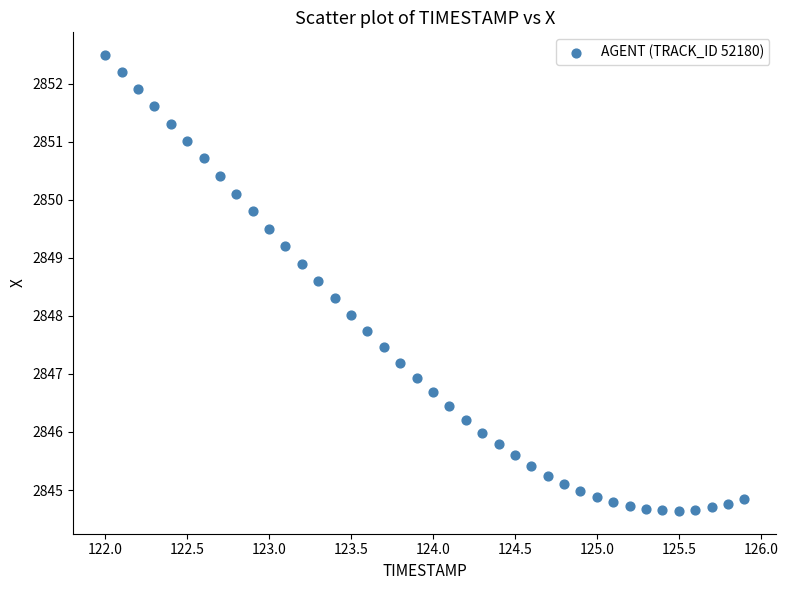

What is the range of X values (max minus min)?

3.9